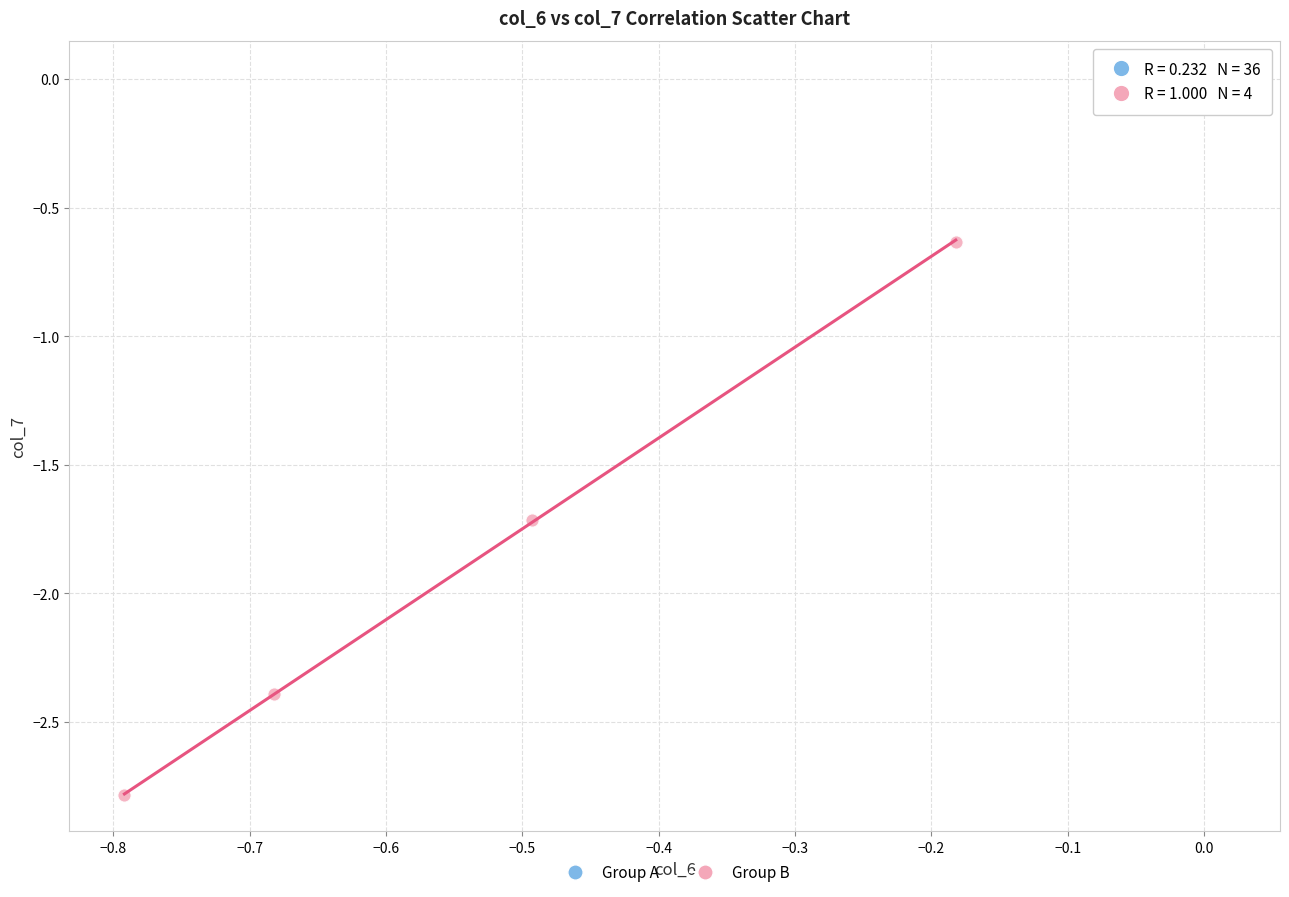

Which series contains the highest Y value?

Group A